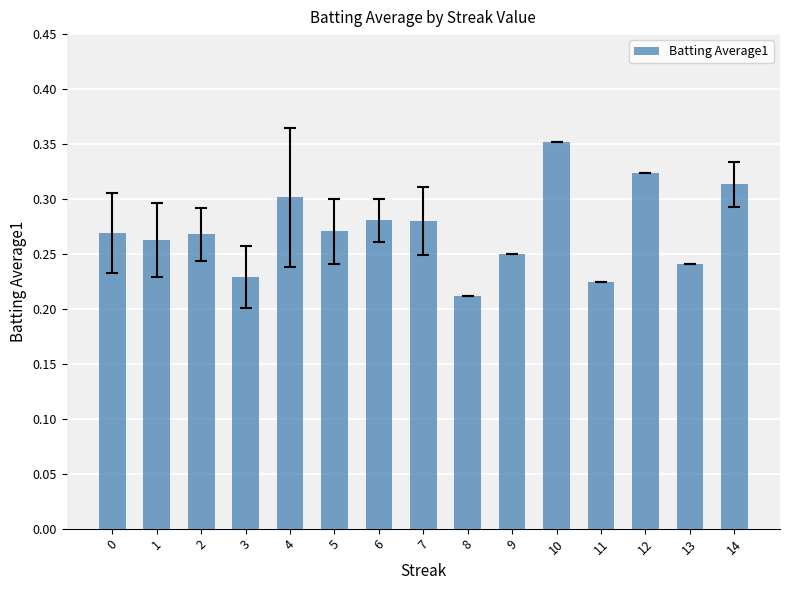

The value at 7 is 0.4. True or false?

False